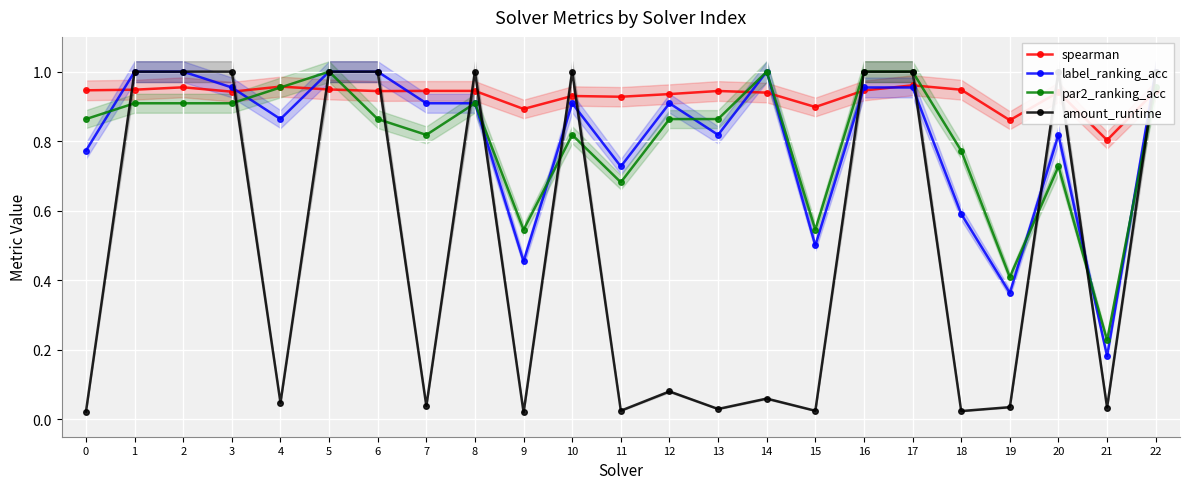

How many lines are shown in the chart?

4